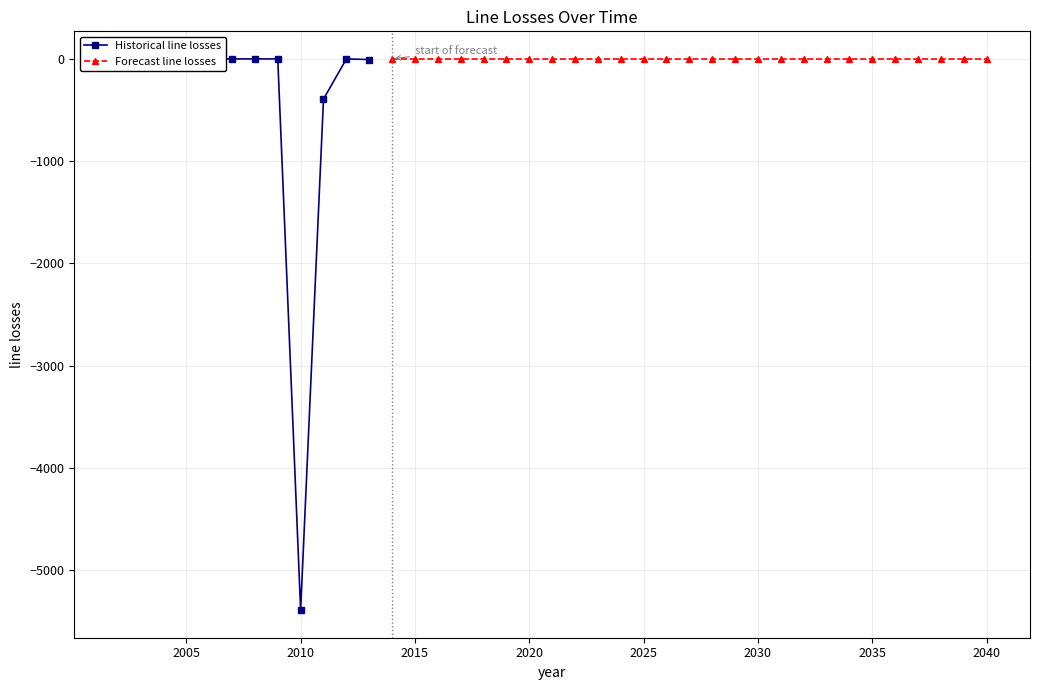

Does the chart display data point markers on the line(s)?

Yes